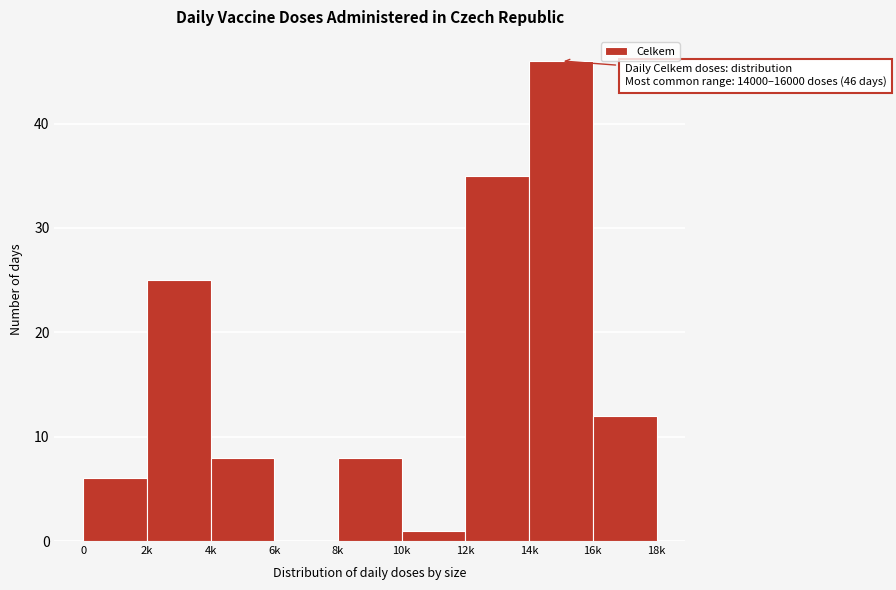

Reading right to left, extract all data points from this chart.

16k=12	14k=46	12k=35	10k=1	8k=8	6k=0	4k=8	2k=25	0=6